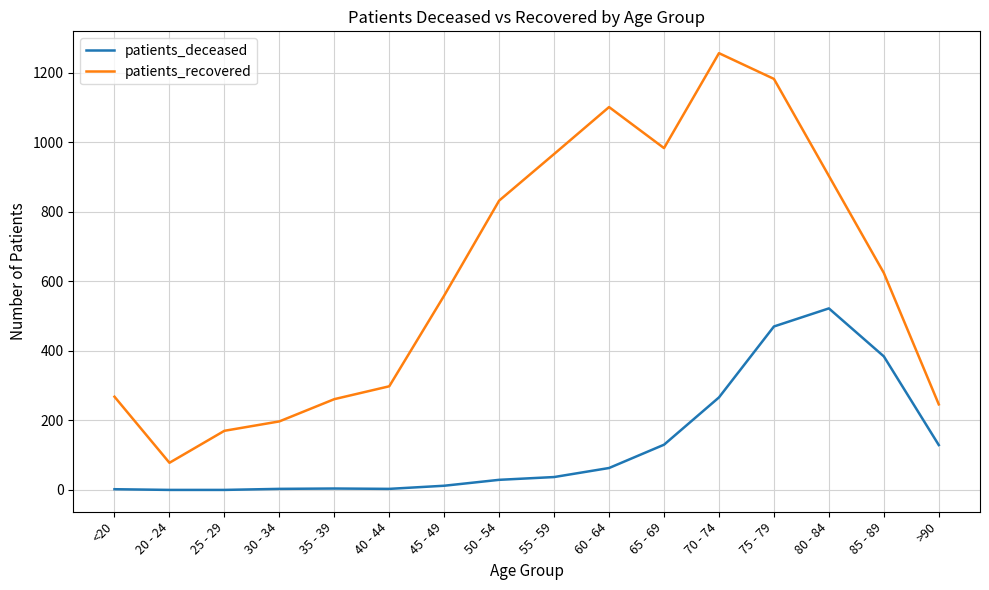

What are all the series names shown in the legend?

patients_deceased, patients_recovered